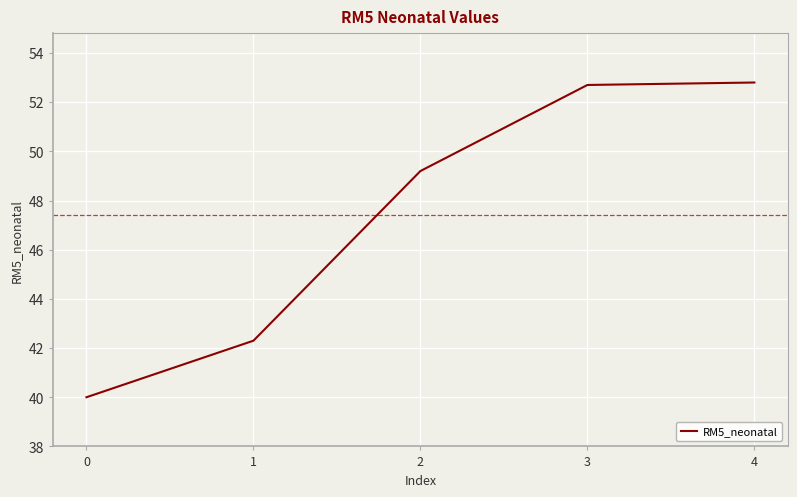

Approximately how many times larger is the value at 1 compared to 2?

0.9